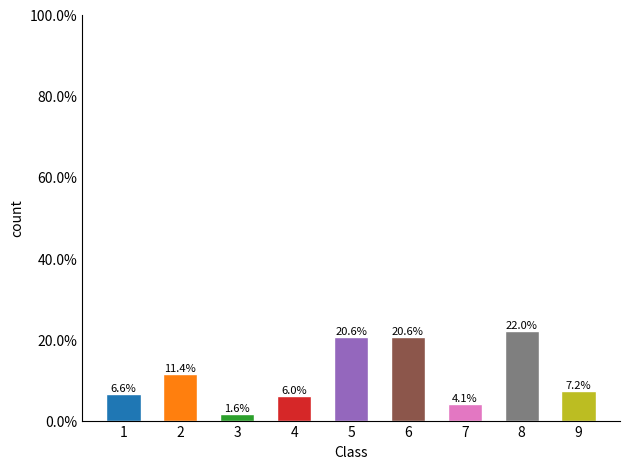

Is it true that the value at 2 is 7.0?

False